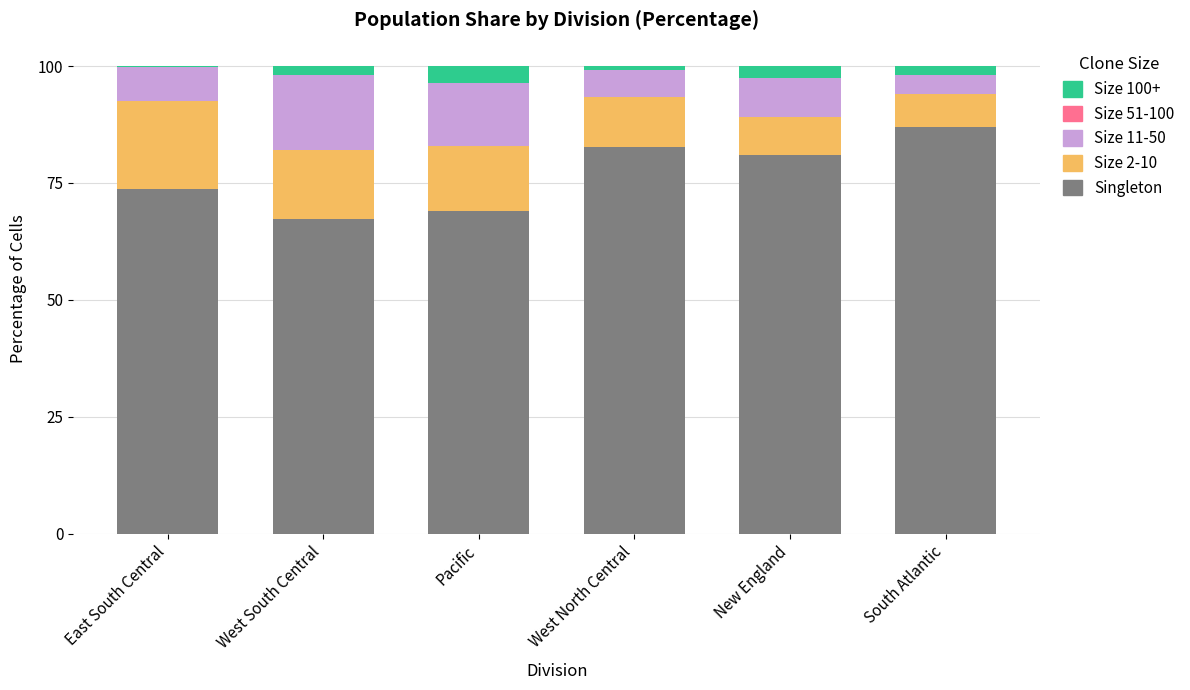

Which category has the highest value in the Singleton series?

South Atlantic